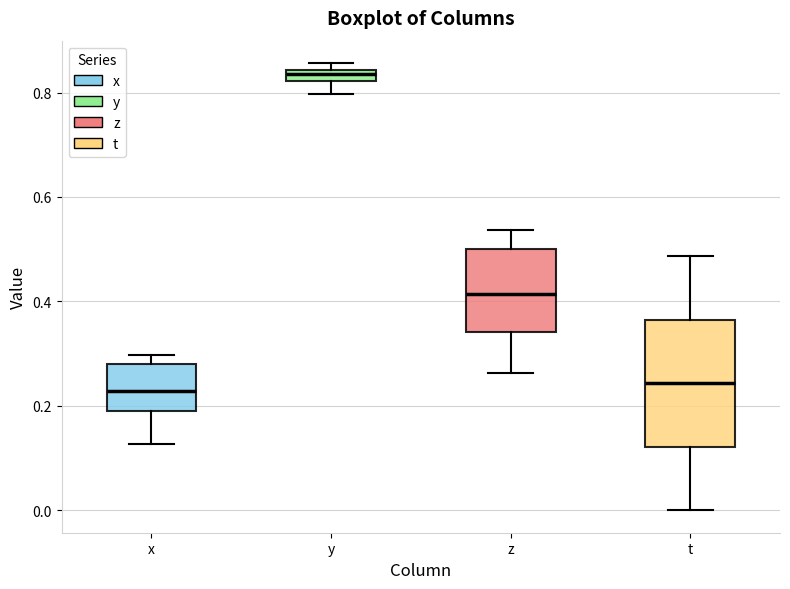

Where is the upper edge of the box for t on the y-axis? The values are not printed on the chart, so give them approximately, as read against the axis.

0.36